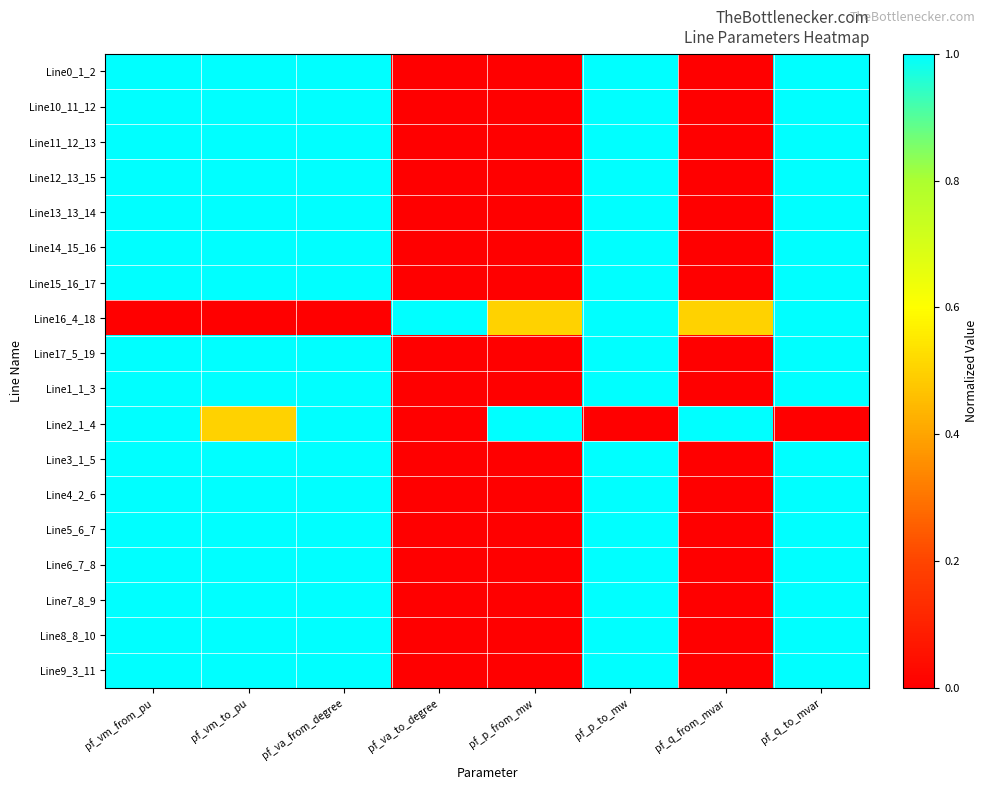

At which category is the sum across all series the highest?

pf_vm_from_pu